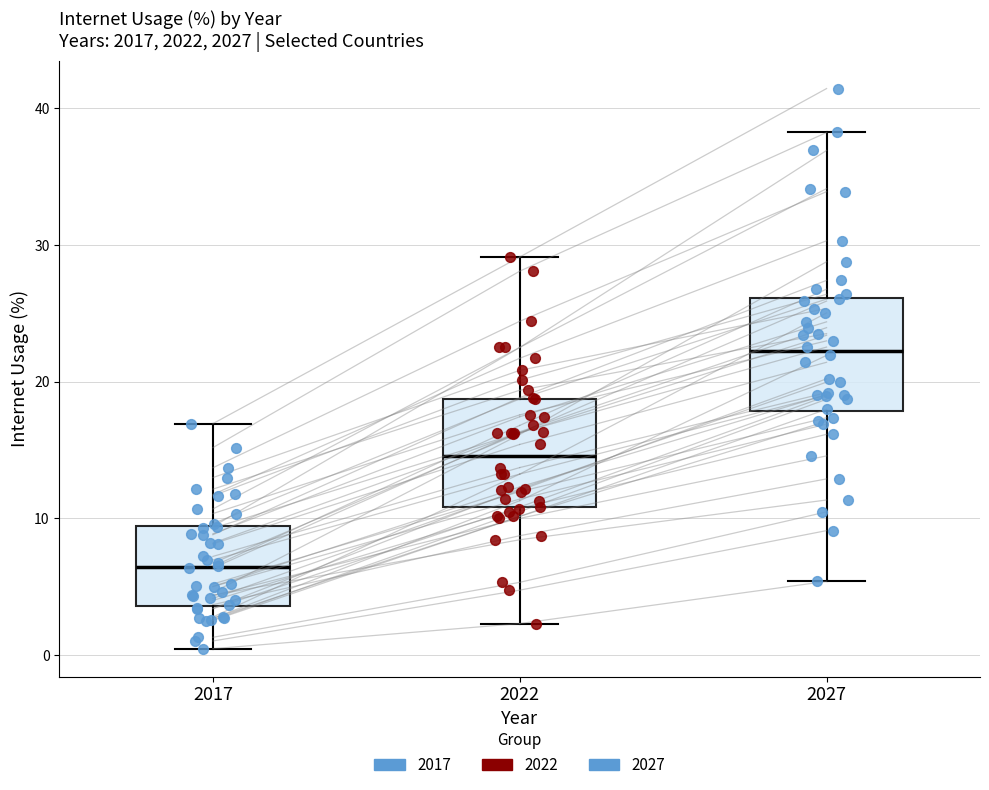

Where does the median line of the box at x = 2027 sit on the y-axis? The values are not printed on the chart, so give them approximately, as read against the axis.

22